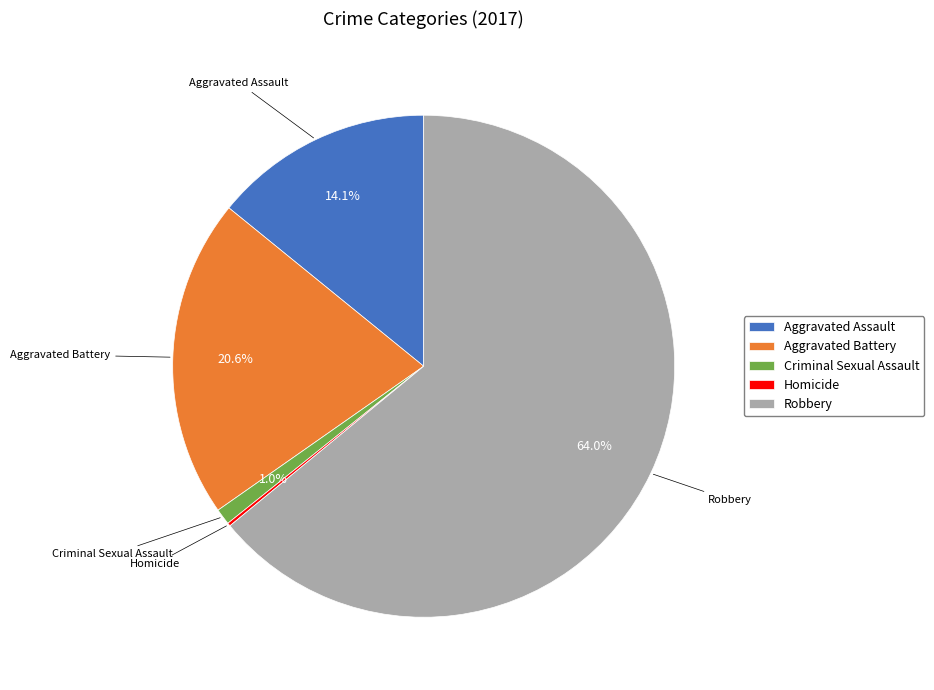

True or false: Robbery accounts for 64% of the total.

True